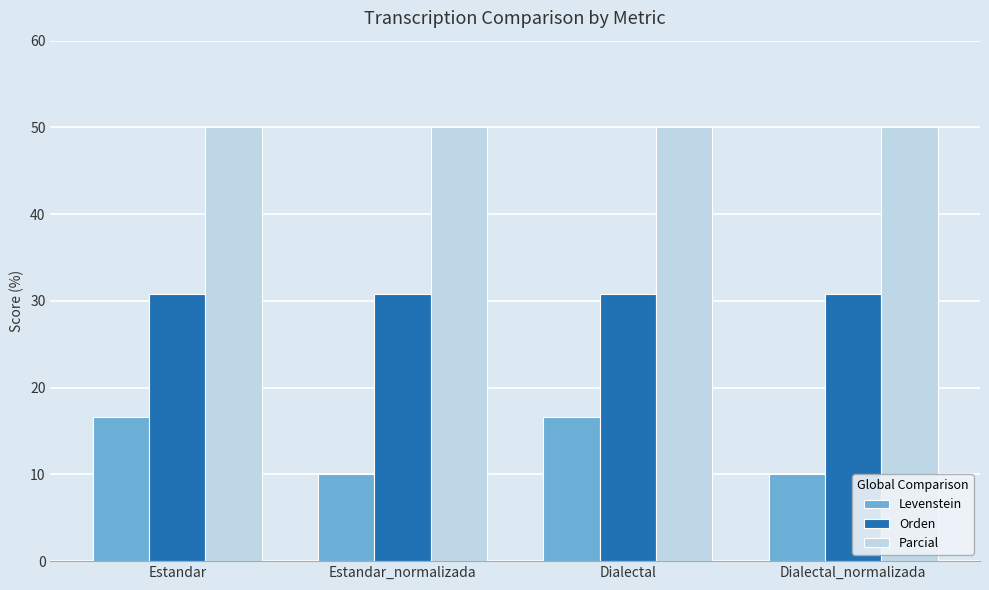

What is the value of the Levenstein bar at the 4th from the left?

10.0